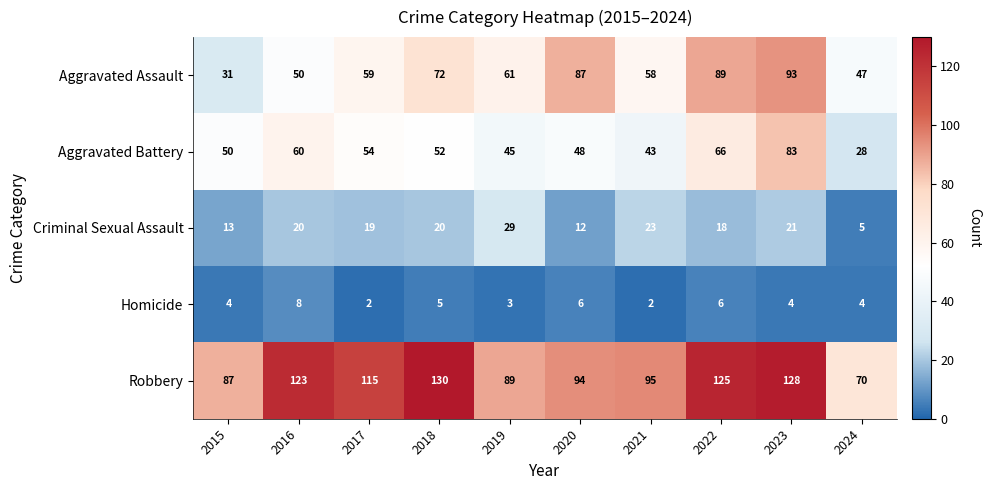

What is the sum of the Aggravated Assault values at 2021 and 2019?

119